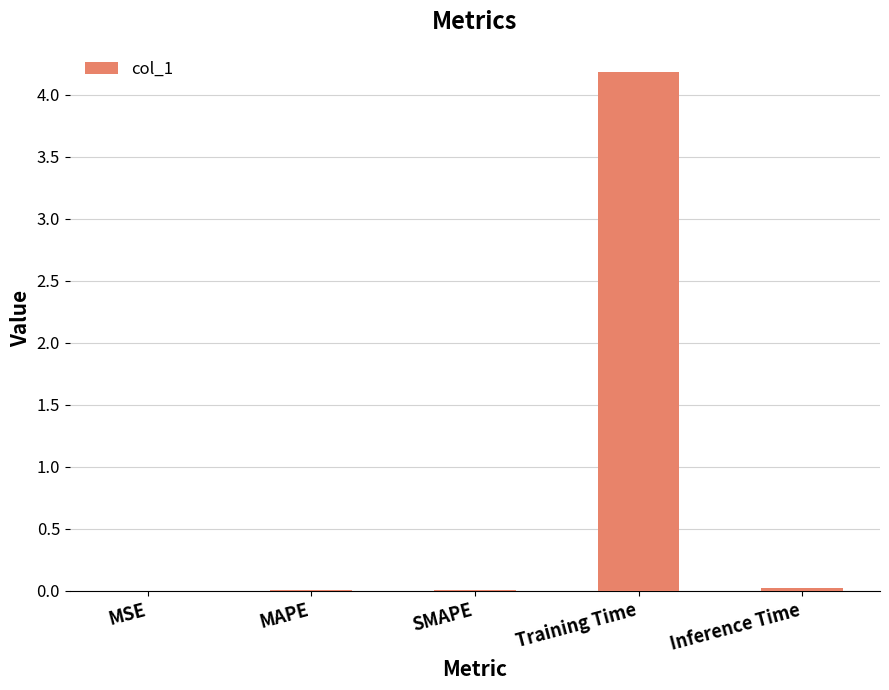

At which category does the chart reach its peak across all series?

Training Time